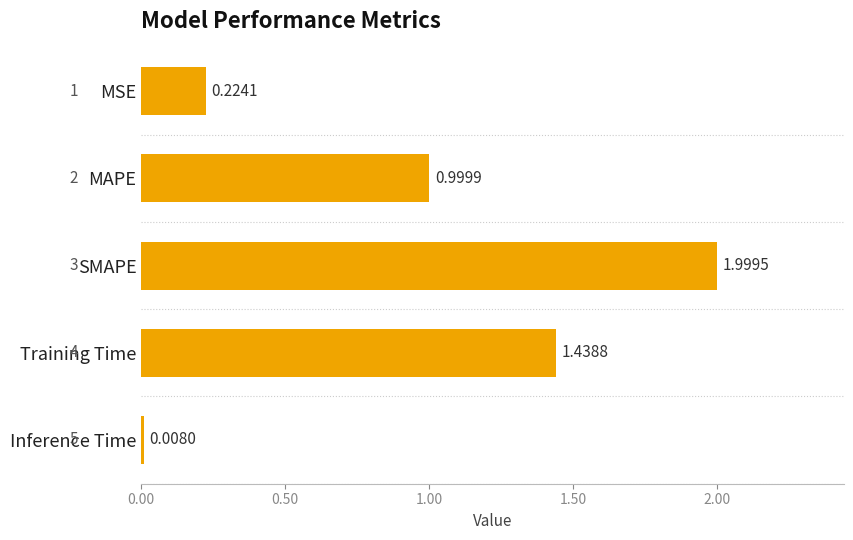

Which label corresponds to the largest value in the chart?

SMAPE